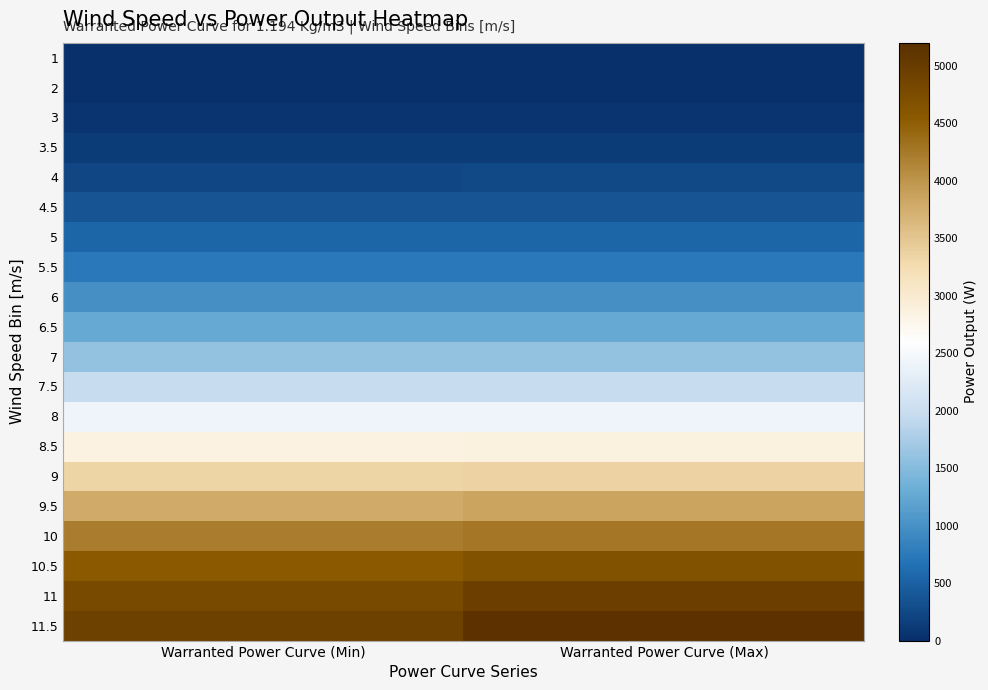

What is the difference between the highest and lowest values at Warranted Power Curve (Max)?

5151